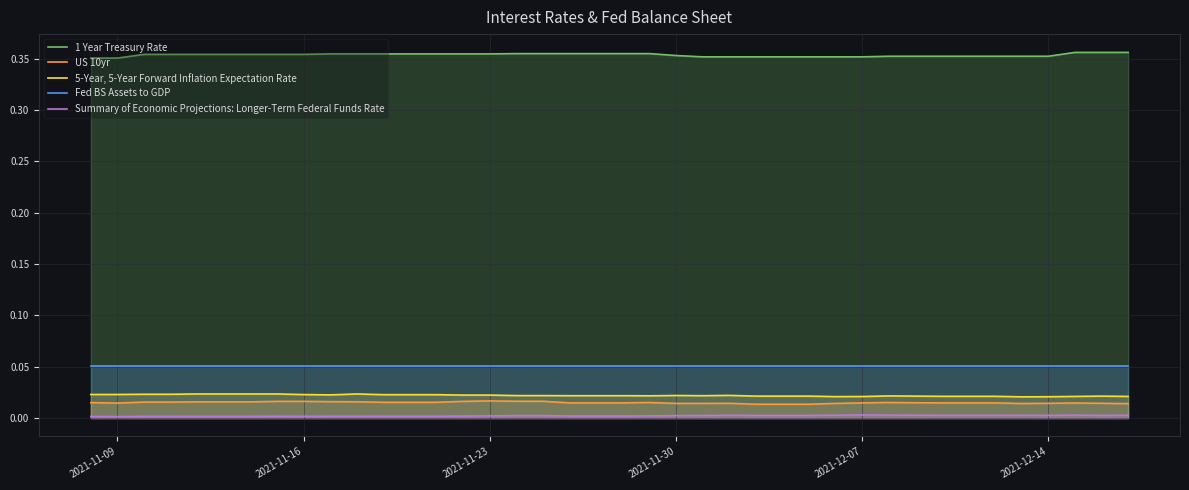

Which series has the largest total across all categories?

1 Year Treasury Rate